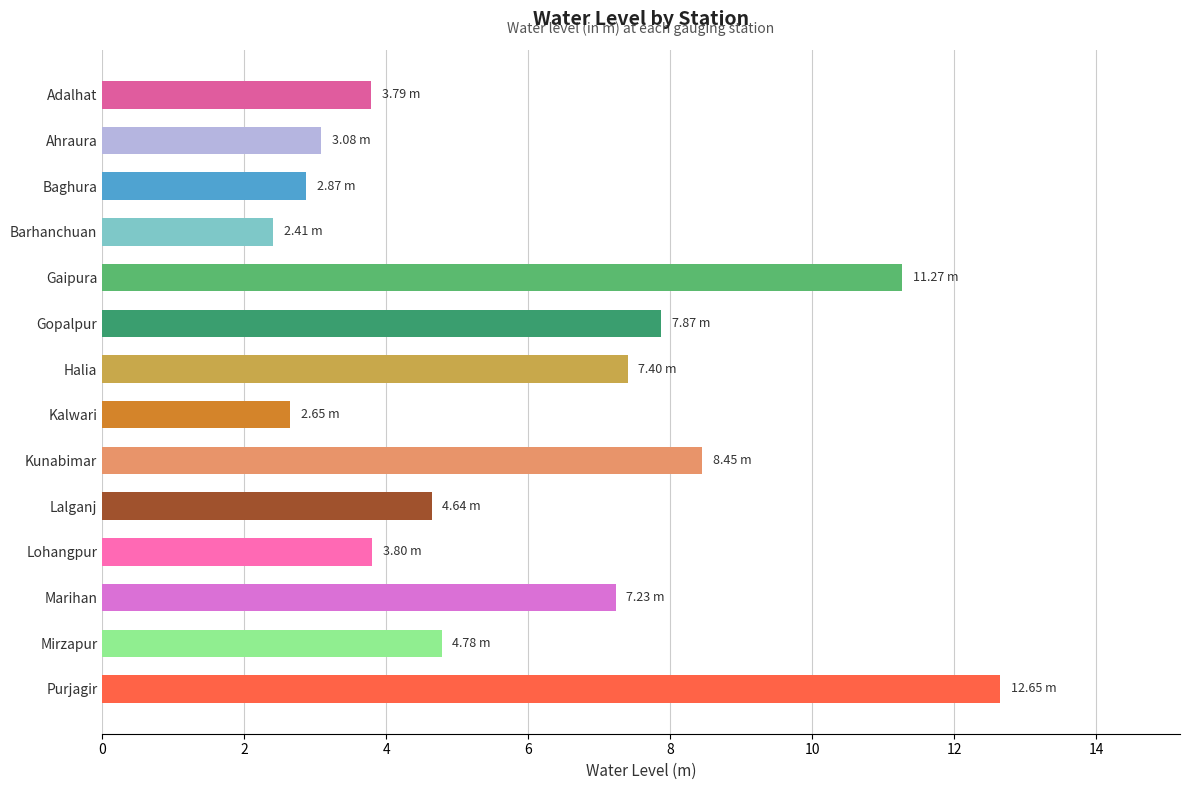

Approximately how many times larger is the value at Gaipura compared to Baghura?

3.9